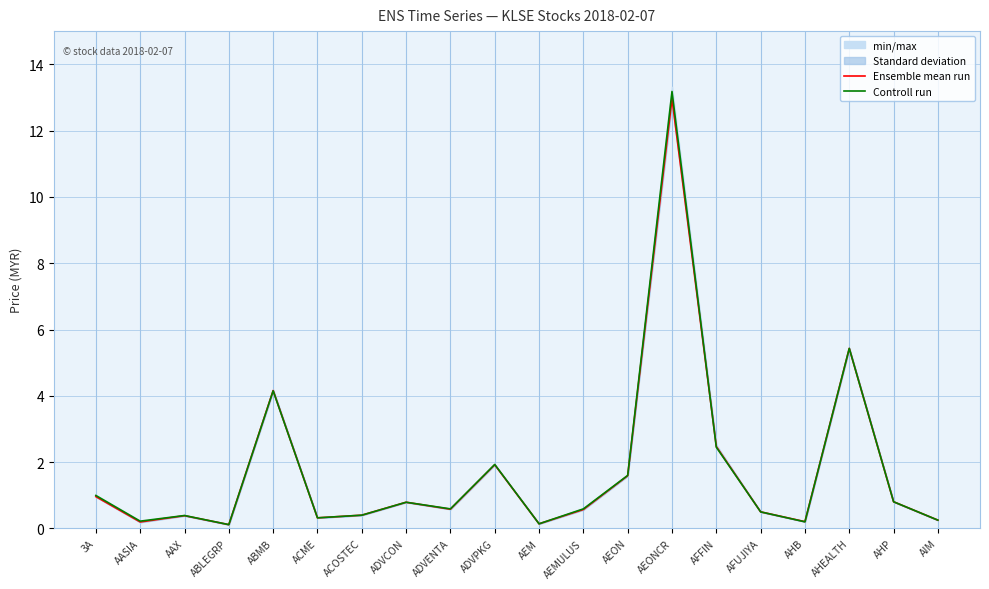

What is the sum of the Controll run values at AEMULUS and ABMB?

4.7